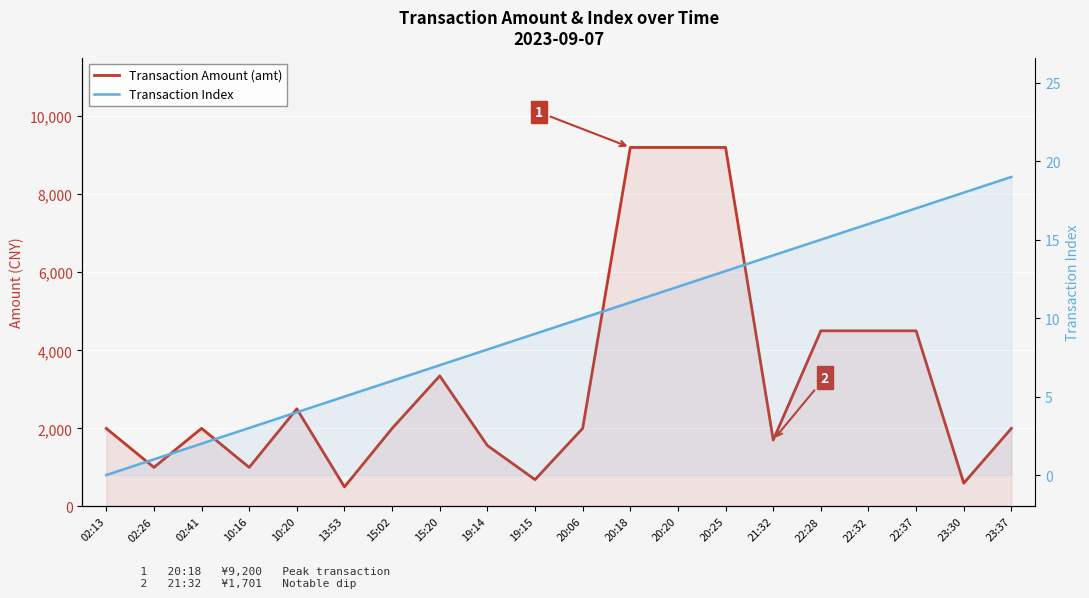

The value of Transaction Index at 23:37 is 10.5. True or false?

False